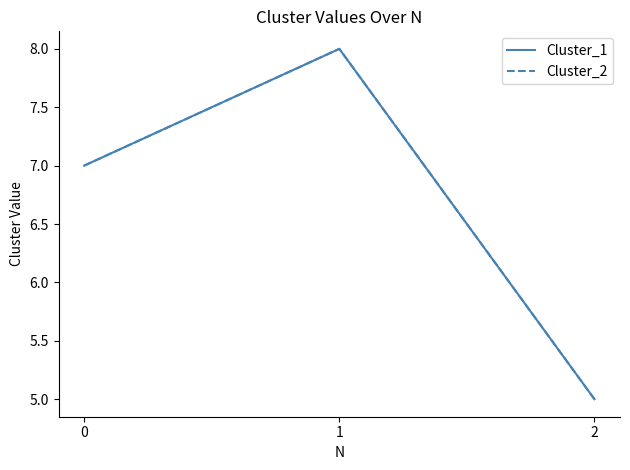

Reading left to right, list all the values displayed in this chart.

Cluster_1: 7	8	5
Cluster_2: 7	8	5